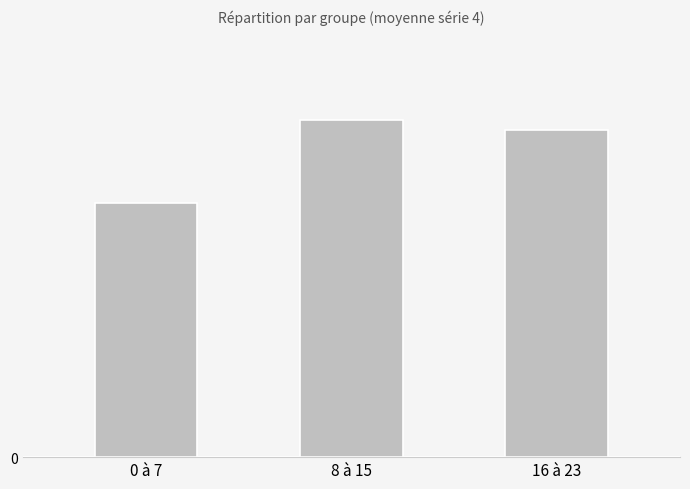

Reading right to left, extract all data points from this chart.

16 à 23=35.7	8 à 15=36.9	0 à 7=27.7